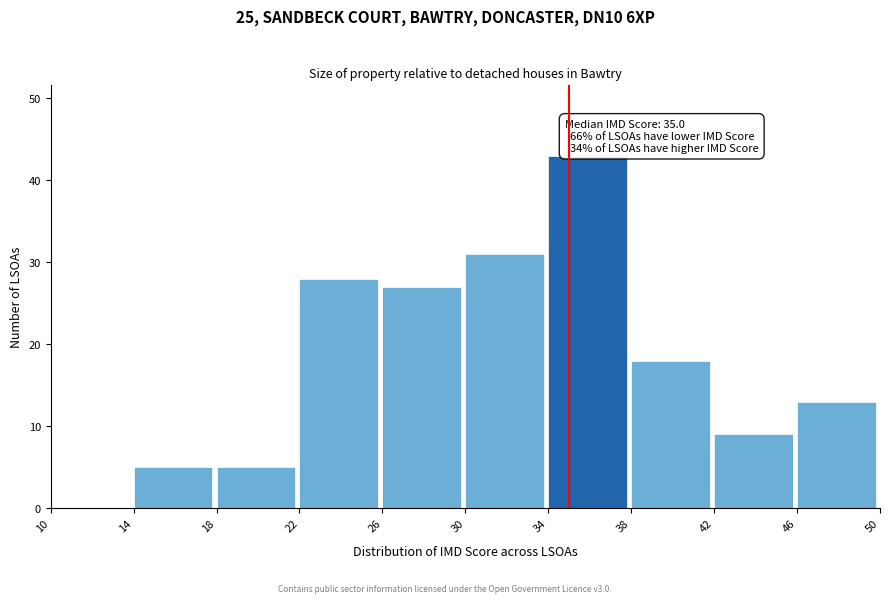

Which range on the x-axis has the tallest bar?

34 to 38